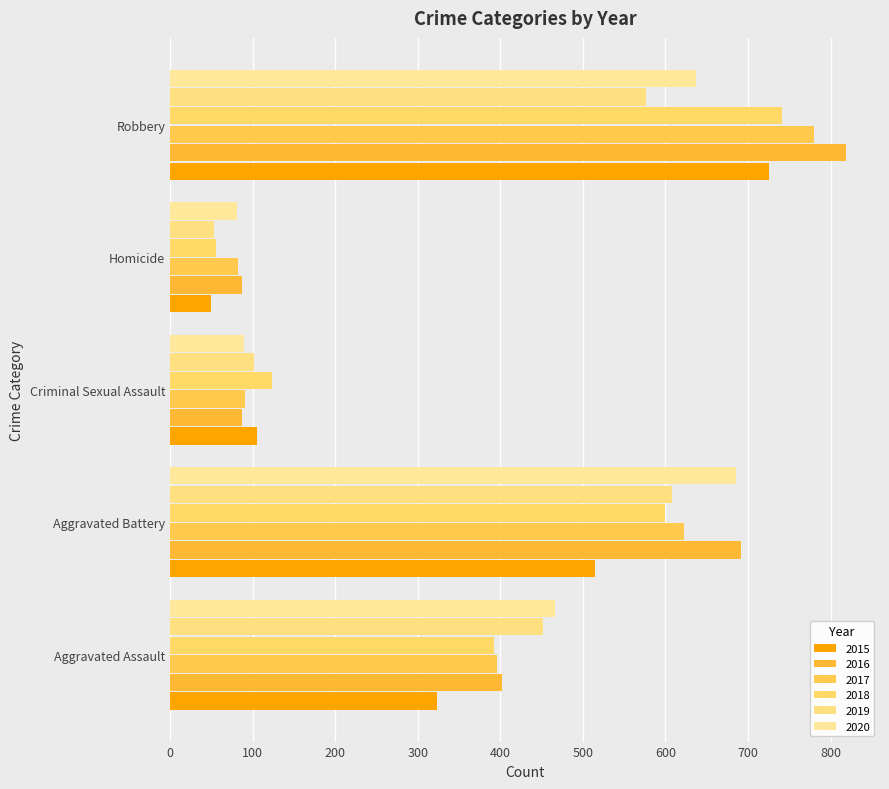

Rank the series by their maximum value, from highest to lowest.

2016, 2017, 2018, 2015, 2020, 2019